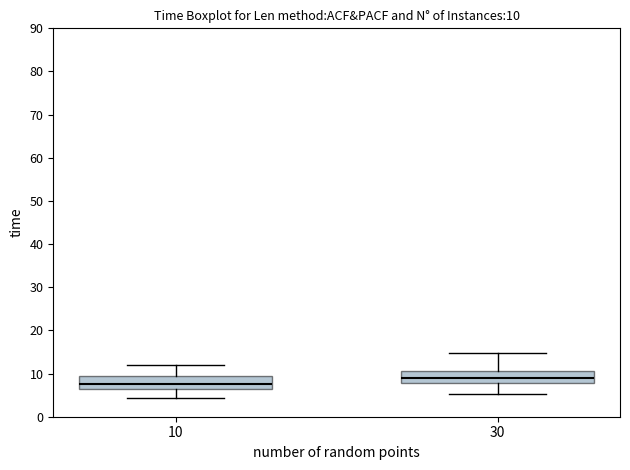

Which box's median line is the highest?

30